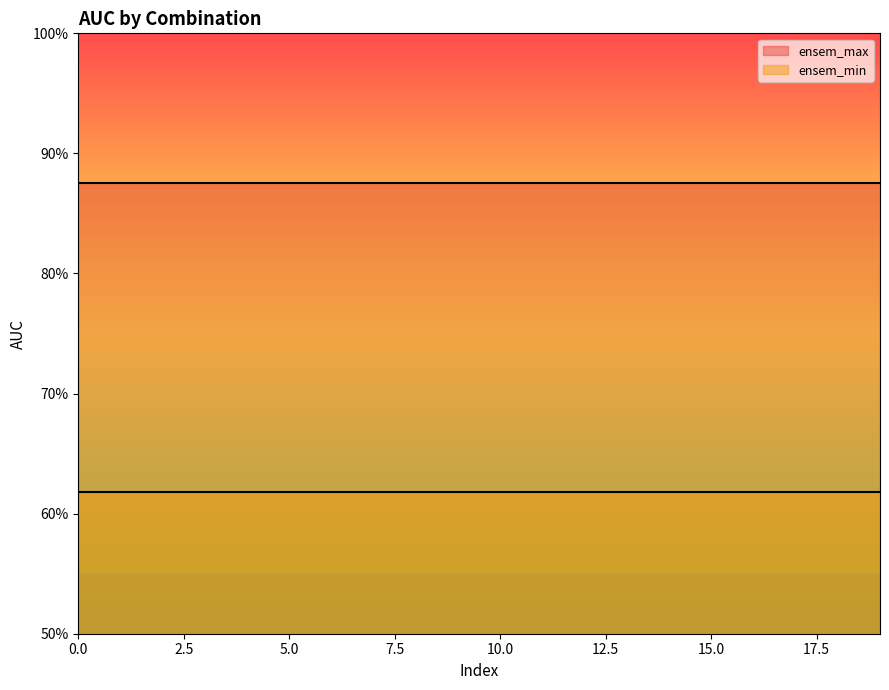

True or false: ensem_max has more than 2 points higher than both neighbors.

False